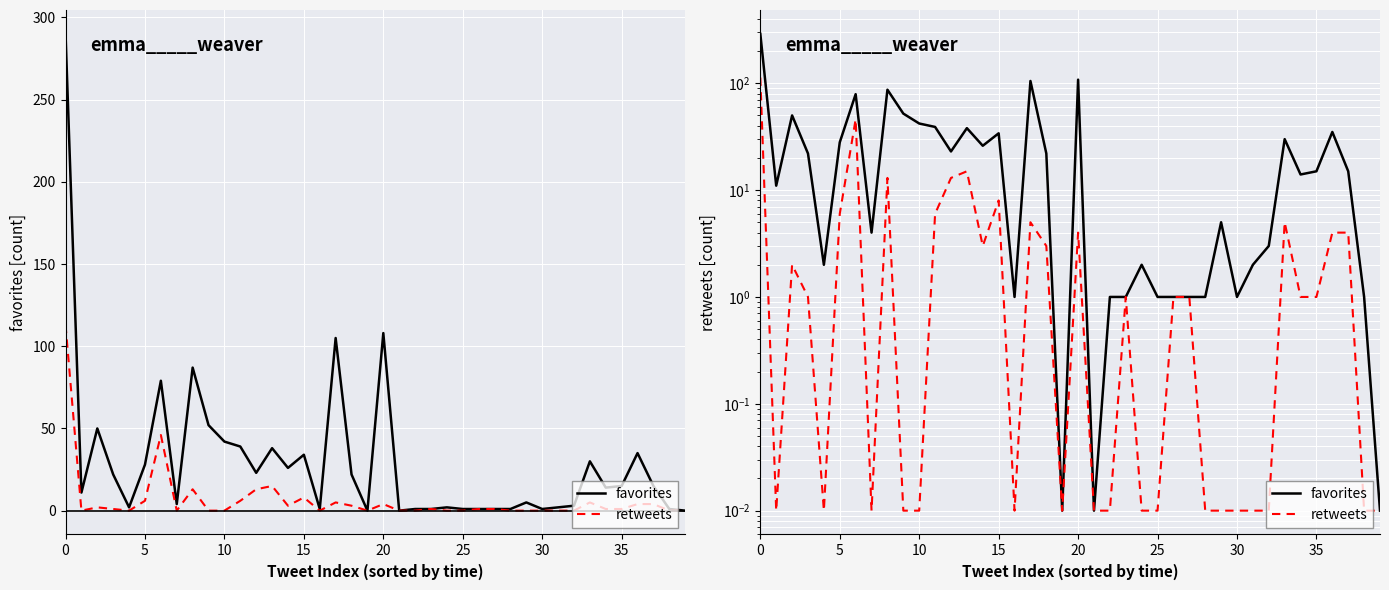

How many categories are shown in the chart?

40